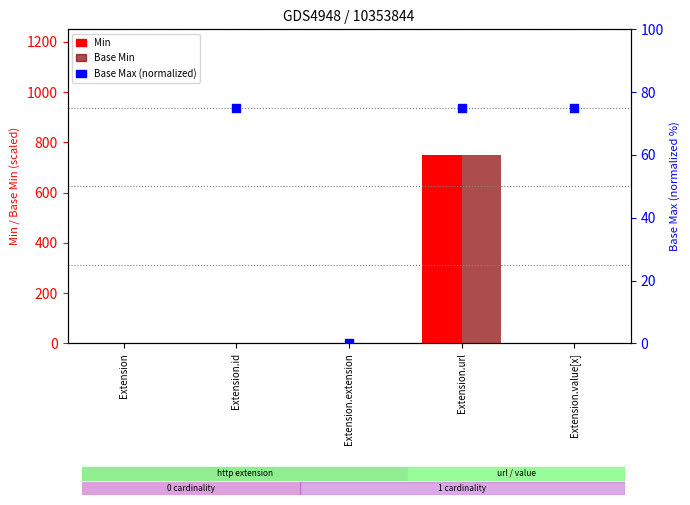

Which series has the largest total across all categories?

Min